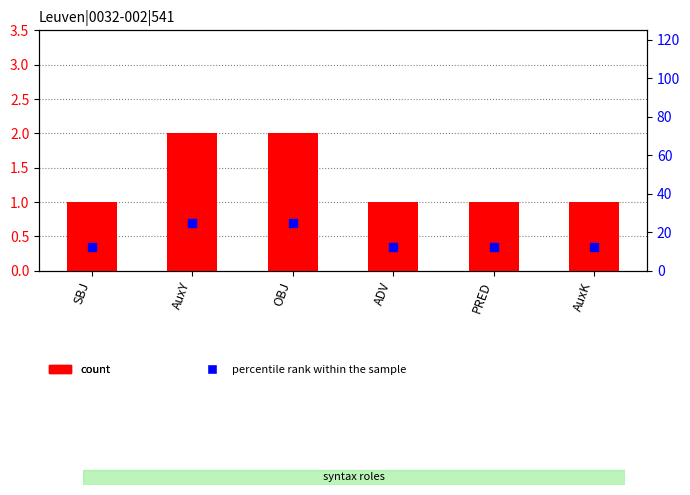

Is the value of count at OBJ greater than the value of percentile rank within the sample at ADV?

No